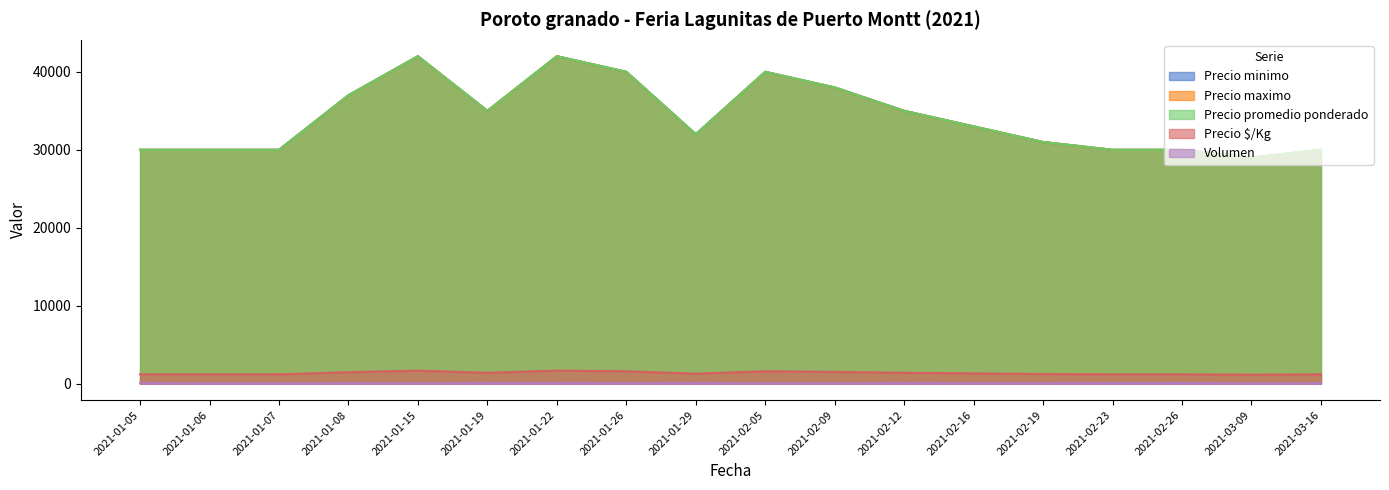

Reading left to right, what are all the values shown in this chart?

Precio minimo: 2021-01-05=30000	2021-01-06=30000	2021-01-07=30000	2021-01-08=37000	2021-01-15=42000	2021-01-19=35000	2021-01-22=42000	2021-01-26=40000	2021-01-29=32000	2021-02-05=40000	2021-02-09=38000	2021-02-12=35000	2021-02-16=33000	2021-02-19=31000	2021-02-23=30000	2021-02-26=30000	2021-03-09=29000	2021-03-16=30000
Precio maximo: 2021-01-05=30000	2021-01-06=30000	2021-01-07=30000	2021-01-08=37000	2021-01-15=42000	2021-01-19=35000	2021-01-22=42000	2021-01-26=40000	2021-01-29=32000	2021-02-05=40000	2021-02-09=38000	2021-02-12=35000	2021-02-16=33000	2021-02-19=31000	2021-02-23=30000	2021-02-26=30000	2021-03-09=29000	2021-03-16=30000
Precio promedio ponderado: 2021-01-05=30000	2021-01-06=30000	2021-01-07=30000	2021-01-08=37000	2021-01-15=42000	2021-01-19=35000	2021-01-22=42000	2021-01-26=40000	2021-01-29=32000	2021-02-05=40000	2021-02-09=38000	2021-02-12=35000	2021-02-16=33000	2021-02-19=31000	2021-02-23=30000	2021-02-26=30000	2021-03-09=29000	2021-03-16=30000
Precio $/Kg: 2021-01-05=1200	2021-01-06=1200	2021-01-07=1200	2021-01-08=1480	2021-01-15=1680	2021-01-19=1400	2021-01-22=1680	2021-01-26=1600	2021-01-29=1280	2021-02-05=1600	2021-02-09=1520	2021-02-12=1400	2021-02-16=1320	2021-02-19=1240	2021-02-23=1200	2021-02-26=1200	2021-03-09=1160	2021-03-16=1200
Volumen: 2021-01-05=60	2021-01-06=30	2021-01-07=20	2021-01-08=50	2021-01-15=40	2021-01-19=60	2021-01-22=60	2021-01-26=50	2021-01-29=60	2021-02-05=40	2021-02-09=40	2021-02-12=60	2021-02-16=50	2021-02-19=50	2021-02-23=70	2021-02-26=80	2021-03-09=30	2021-03-16=40